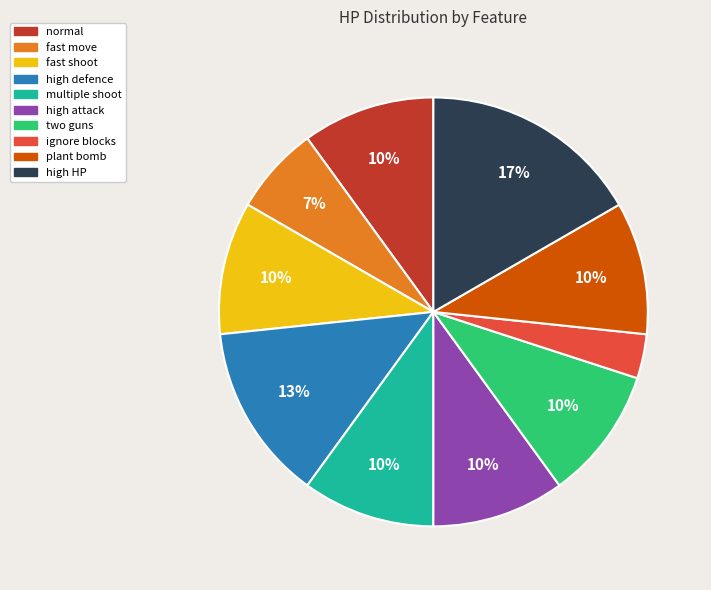

Is the sum of plant bomb and two guns greater than half?

No